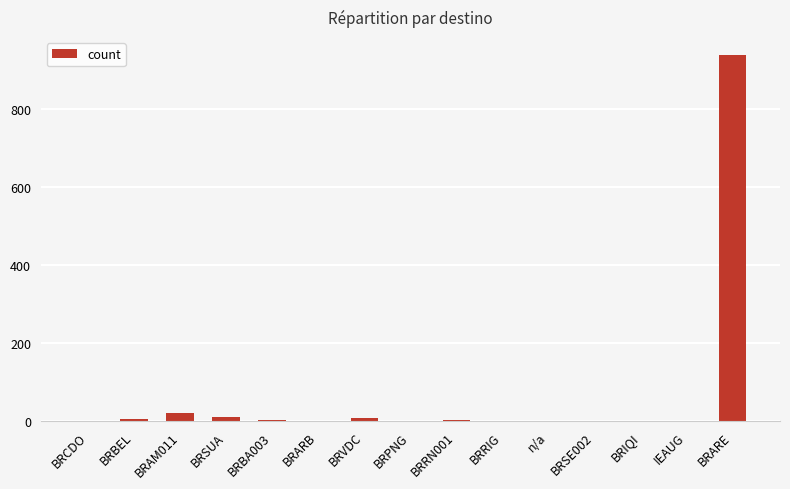

True or false: the data shows 1 at BRSE002.

True